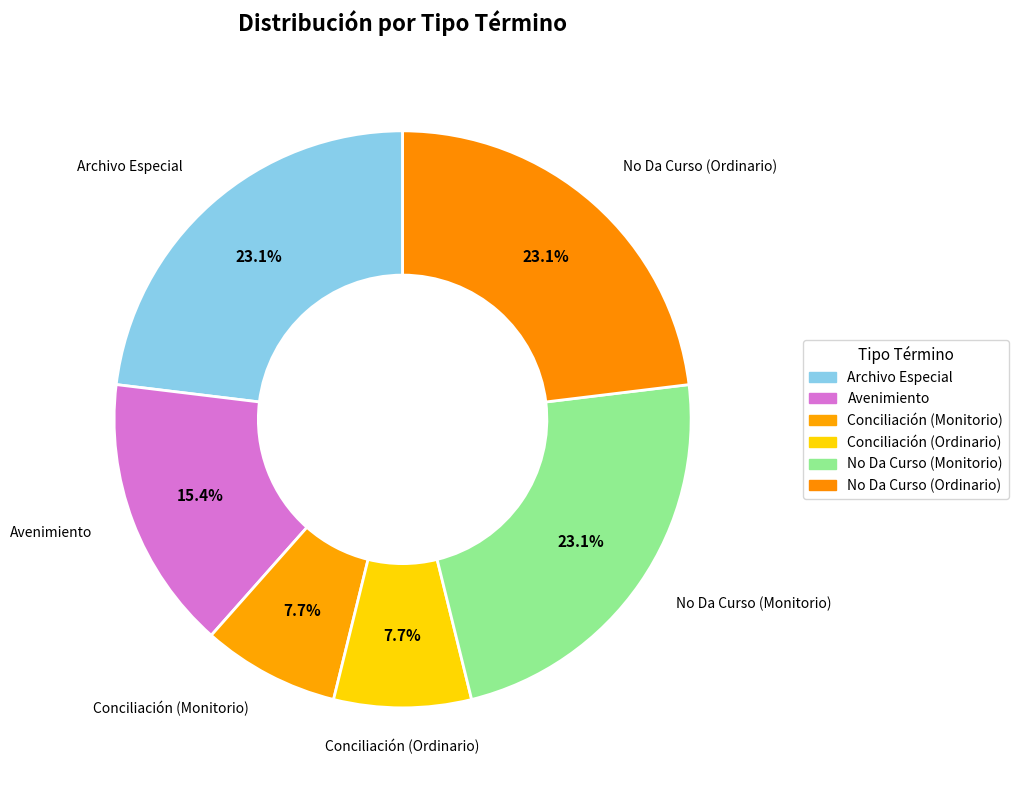

What is the ratio of the value at Conciliación (Ordinario) to the value at Conciliación (Monitorio)?

1.0